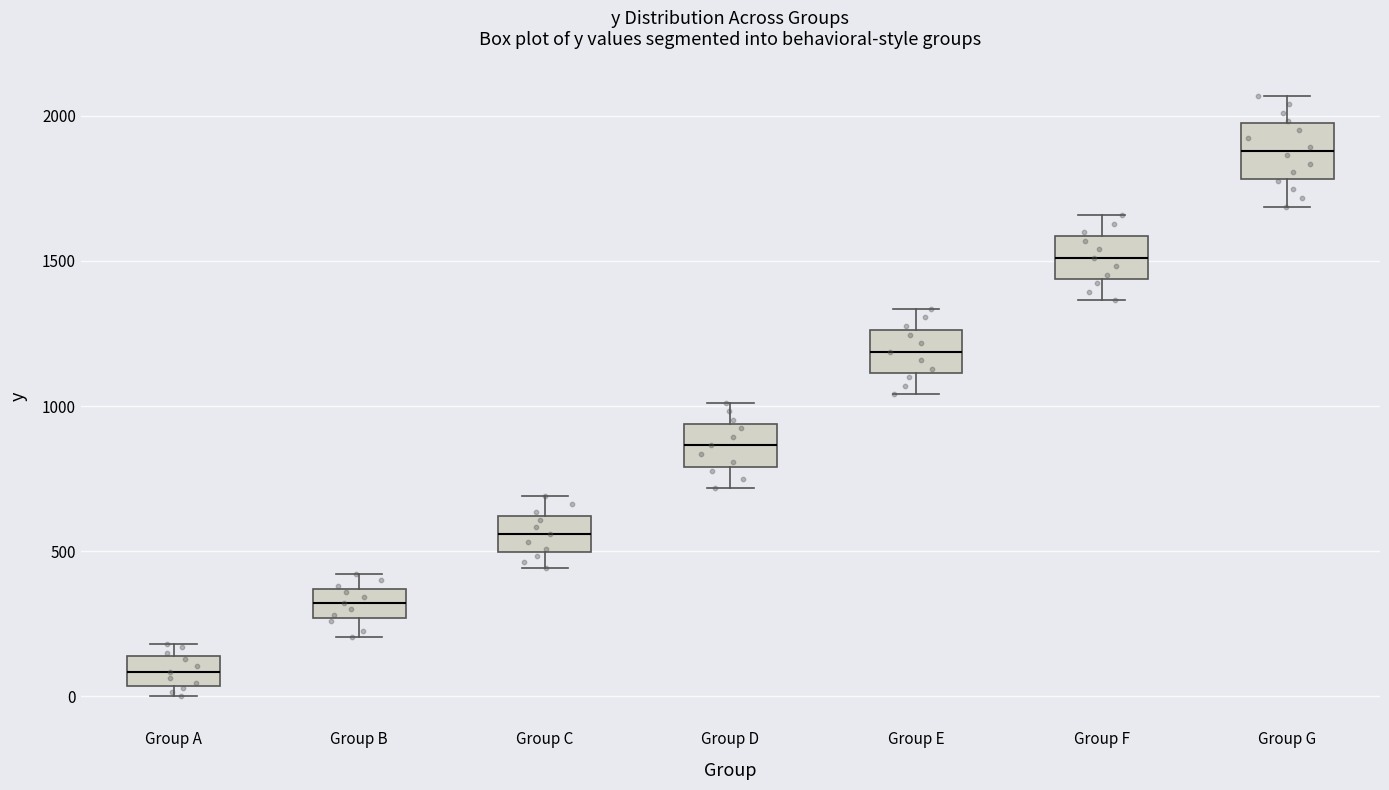

Reading left to right, transcribe this box plot: for each box, give where its median line is, the range the box spans, and where its two whiskers end, as read against the y-axis. The values are not printed on the chart, so give them approximately, as read against the axis.

Group A: median 100, box 50 to 150, whiskers 0 to 200
Group B: median 300, box 250 to 350, whiskers 200 to 400
Group C: median 550, box 500 to 600, whiskers 450 to 700
Group D: median 850, box 800 to 950, whiskers 700 to 1000
Group E: median 1200, box 1100 to 1250, whiskers 1050 to 1350
Group F: median 1500, box 1450 to 1600, whiskers 1350 to 1650
Group G: median 1900, box 1800 to 1950, whiskers 1700 to 2050